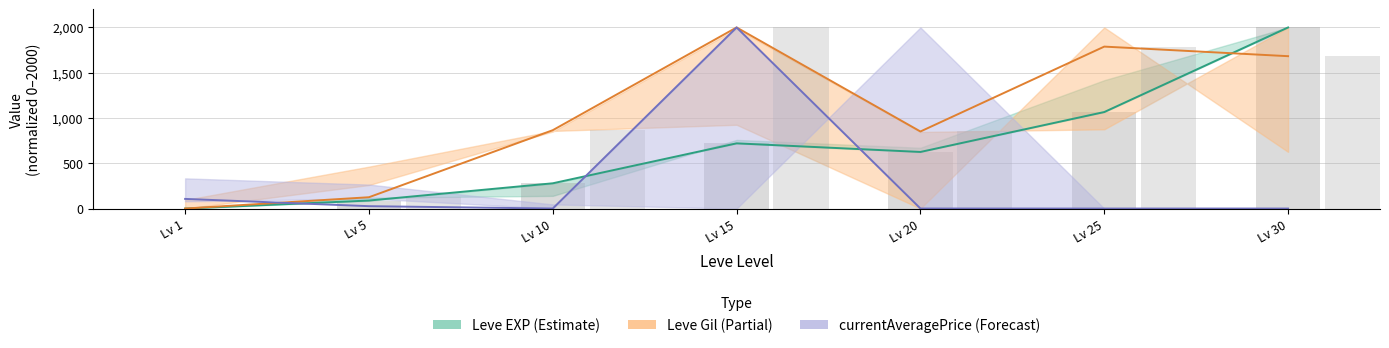

Reading left to right, extract all data points from this chart.

Leve EXP: Lv 1=0.0	Lv 5=88.5	Lv 10=279.0	Lv 15=720.1	Lv 20=625.0	Lv 25=1065.9	Lv 30=2000.0
Leve Gil: Lv 1=0.0	Lv 5=125.0	Lv 10=865.4	Lv 15=2000.0	Lv 20=851.0	Lv 25=1788.5	Lv 30=1682.7
currentAveragePrice (÷1k): Lv 1=106.5	Lv 5=26.2	Lv 10=0.4	Lv 15=2000.0	Lv 20=0.4	Lv 25=0.0	Lv 30=0.2